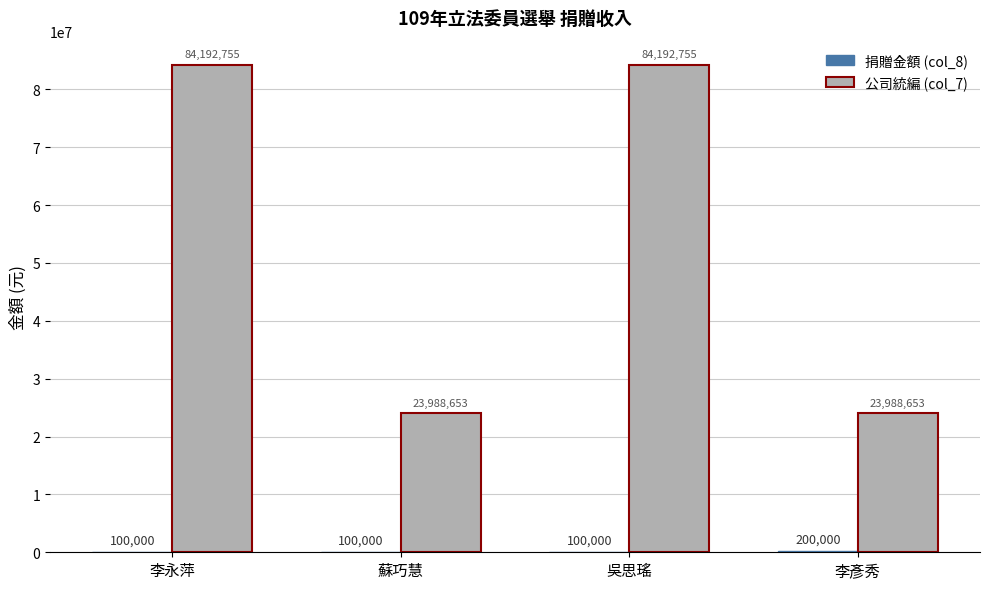

How many groups of bars are there?

4